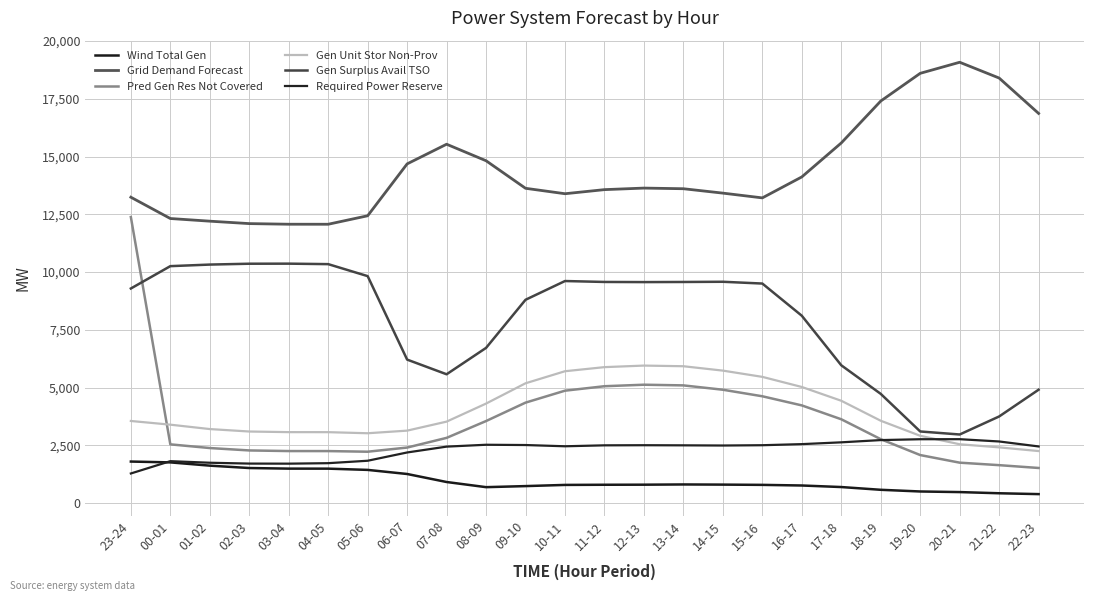

What is the total value across all series at 17-18?

32955